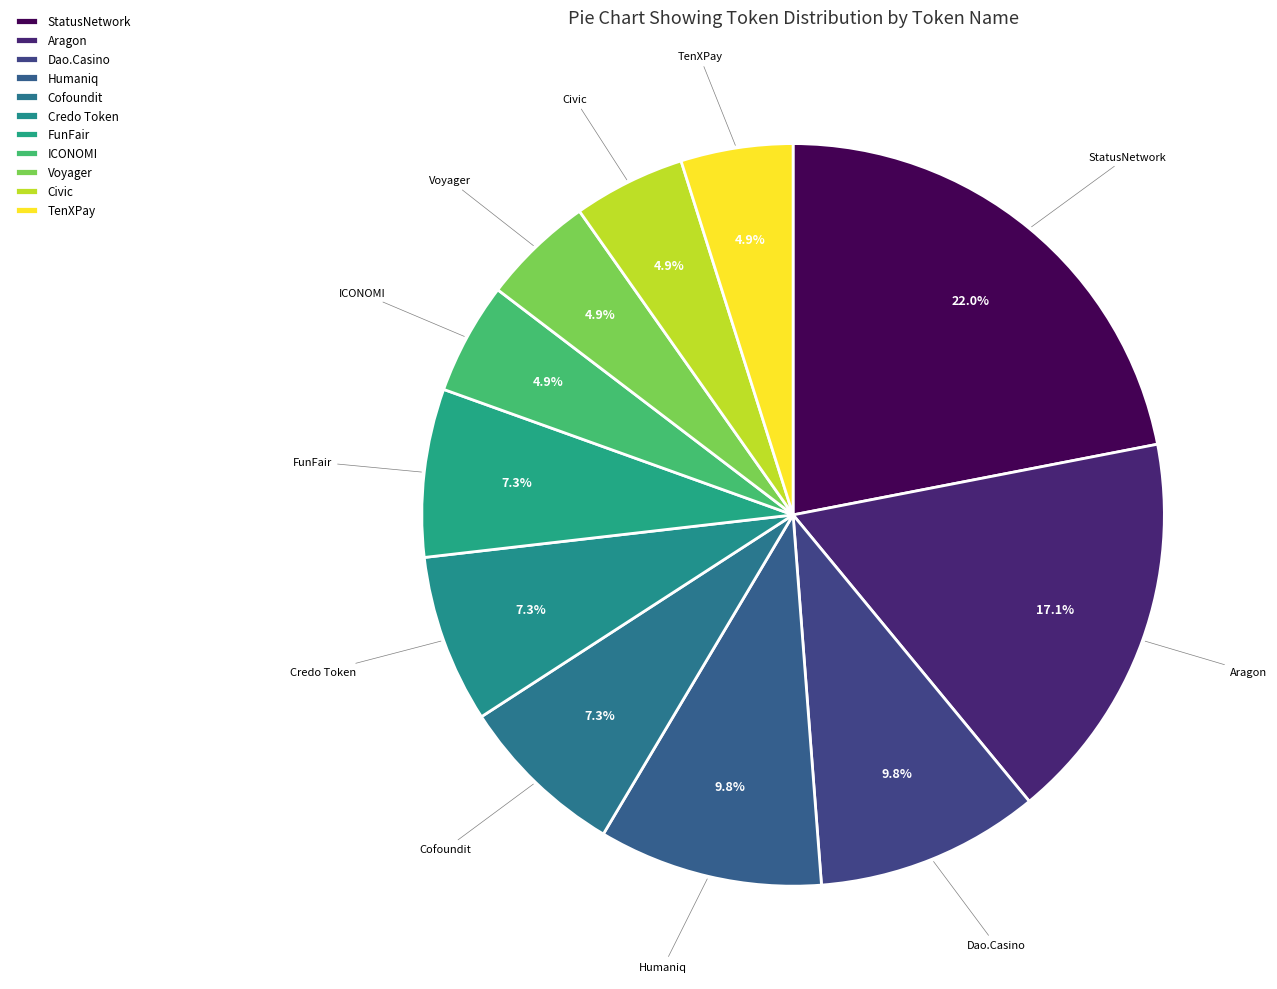

Which slice is the largest?

StatusNetwork